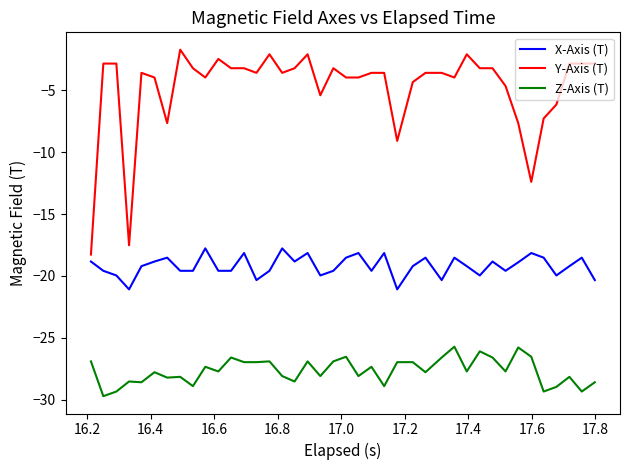

What is the maximum value shown in the chart?

-1.7